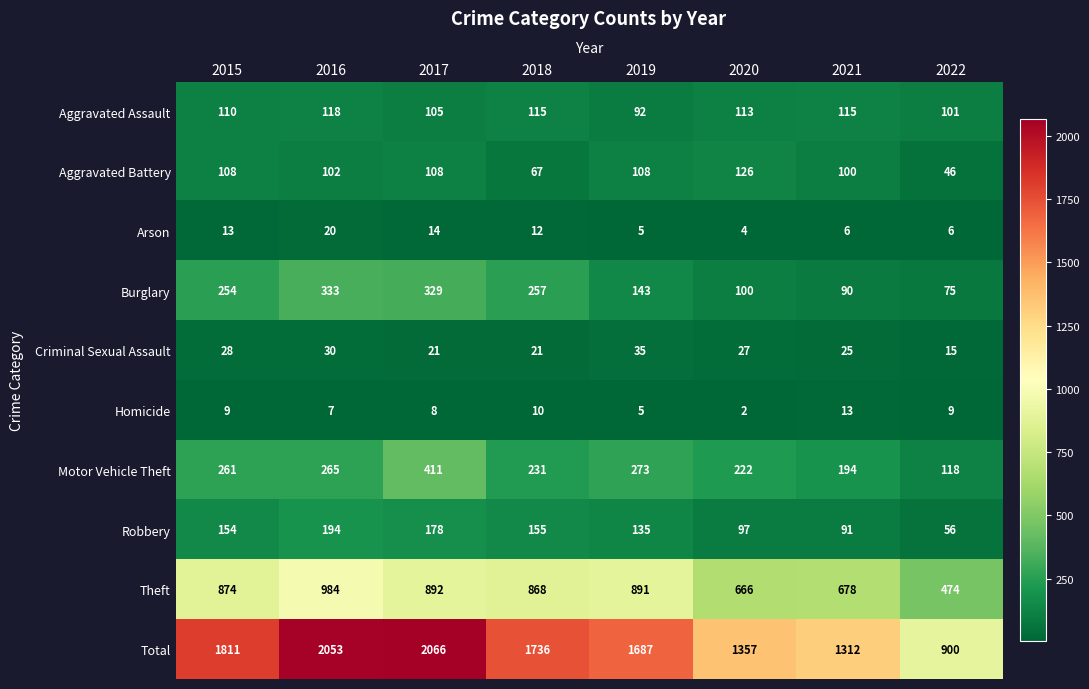

Is it true that Motor Vehicle Theft equals 411 at 2017?

True